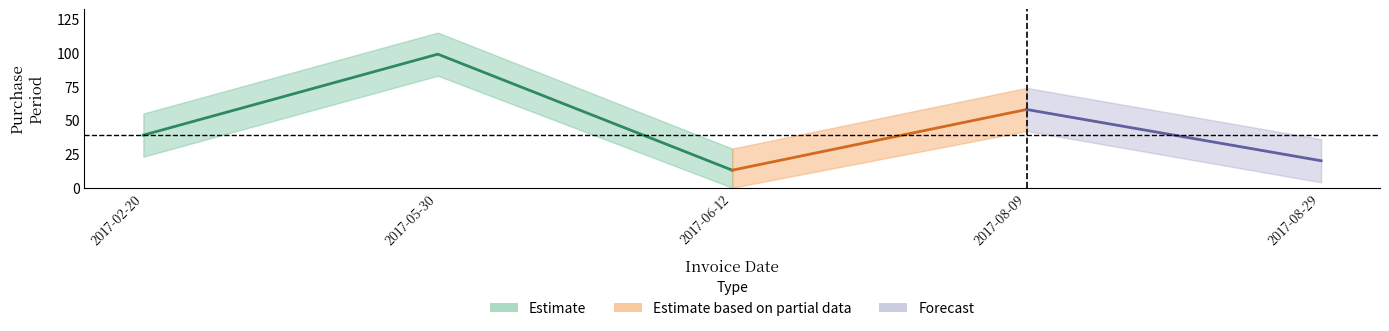

Count the number of values greater than 39.

2